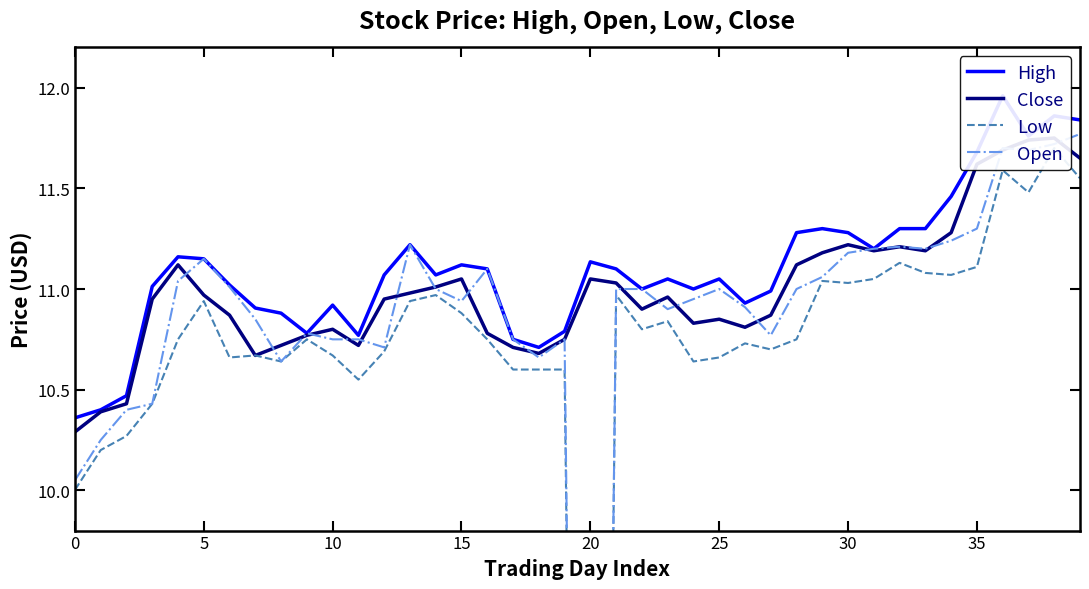

Is the value of Open at 20 greater than the value of Low at 35?

Yes